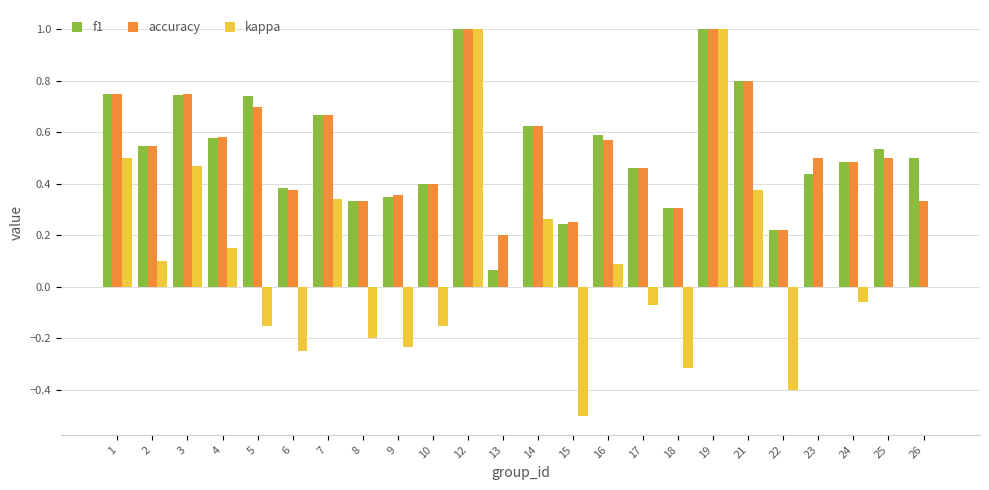

Between 3 and 22, which series saw the biggest shift?

kappa